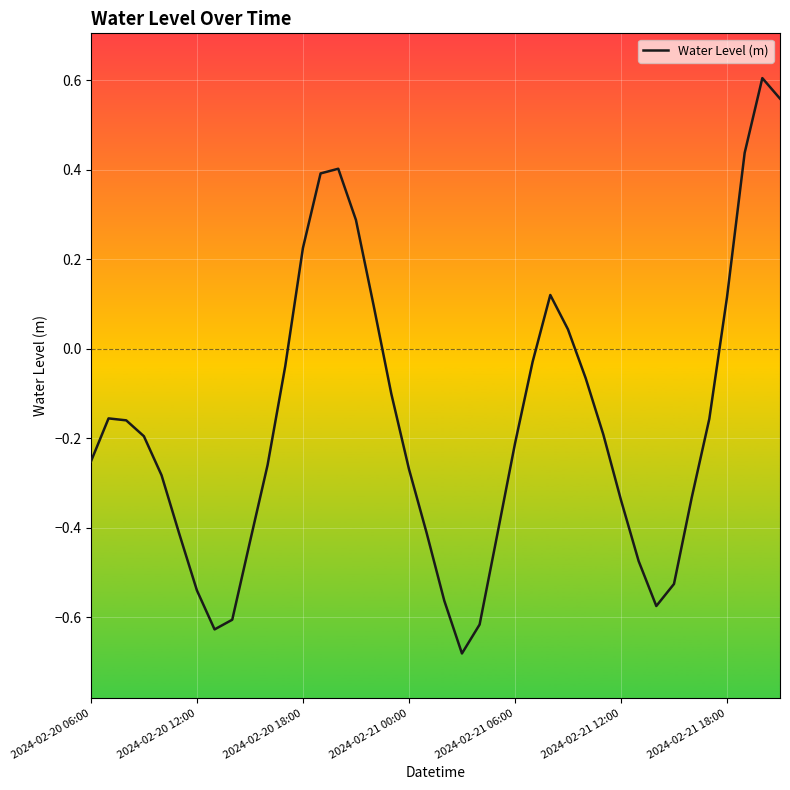

Is this an area chart (filled region under the line)?

No